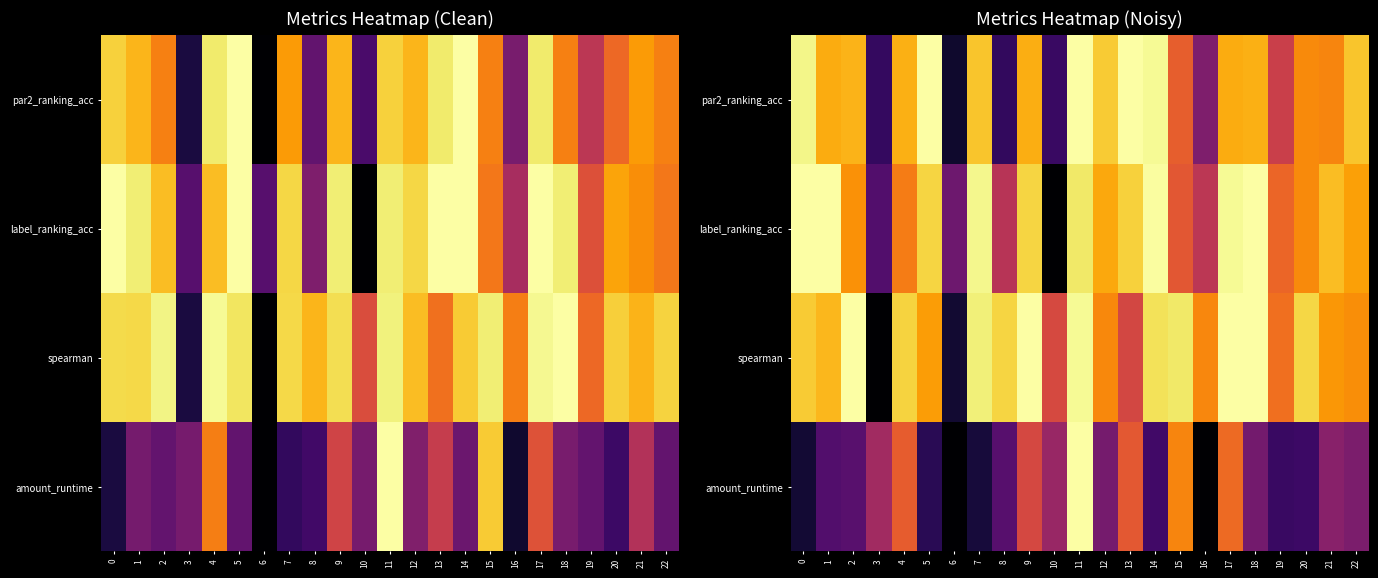

At how many categories does at least one series exceed 0?

23